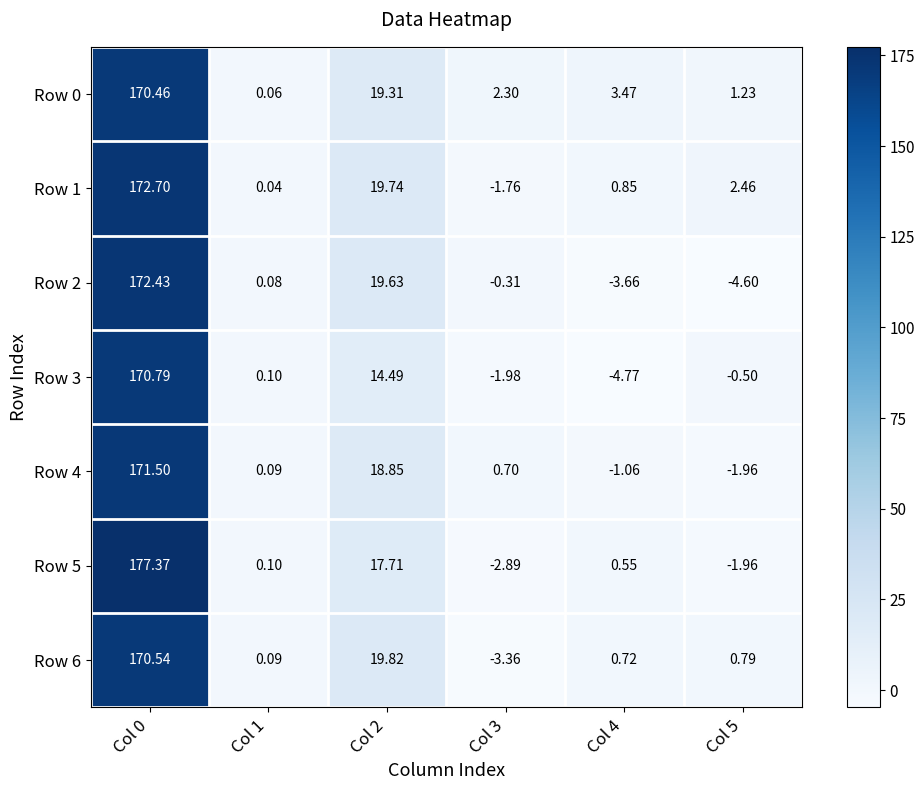

Is the value of Row 1 at Col 4 greater than the value of Row 2 at Col 2?

No